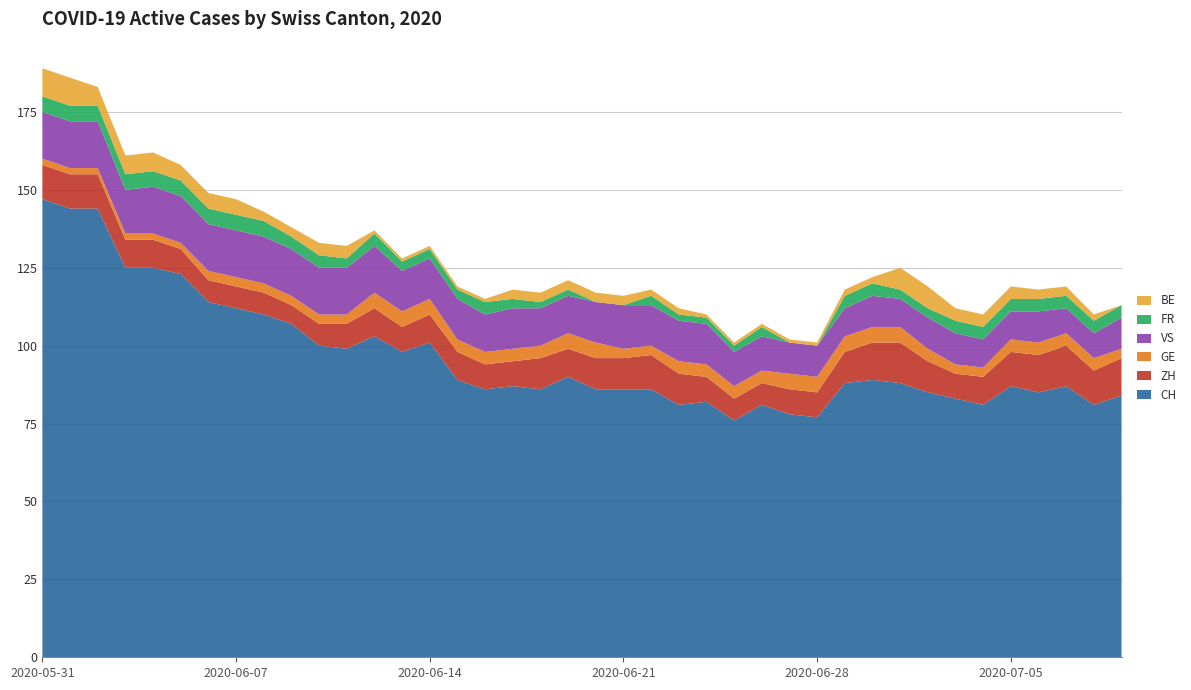

Reading left to right, list all the values displayed in this chart.

CH: 147	144	144	125	125	123	114	112	110	107	100	99	103	98	101	89	86	87	86	90	86	86	86	81	82	76	81	78	77	88	89	88	85	83	81	87	85	87	81	84
ZH: 11	11	11	9	9	8	7	7	7	6	7	8	9	8	9	9	8	8	10	9	10	10	11	10	8	7	7	8	8	10	12	13	10	8	9	11	12	13	11	12
GE: 2	2	2	2	2	2	3	3	3	3	3	3	5	5	5	4	4	4	4	5	5	3	3	4	4	4	4	5	5	5	5	5	4	3	3	4	4	4	4	3
VS: 15	15	15	14	15	15	15	15	15	15	15	15	15	13	13	13	12	13	12	12	13	14	13	13	13	11	11	10	10	9	10	9	10	10	9	9	10	8	8	10
FR: 5	5	5	5	5	5	5	5	5	4	4	3	4	3	3	3	4	3	2	2	0	0	3	2	2	2	3	0	0	4	4	3	3	4	4	4	4	4	4	4
BE: 9	9	6	6	6	5	5	5	3	3	4	4	1	1	1	1	1	3	3	3	3	3	2	2	1	1	1	1	1	2	2	7	7	4	4	4	3	3	2	0